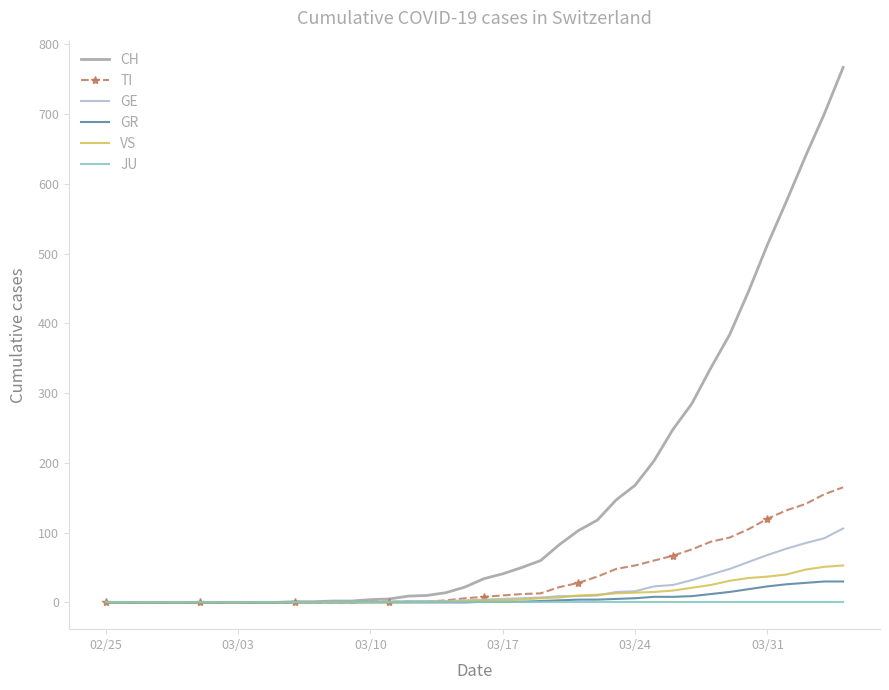

Which series has the widest spread of values?

CH